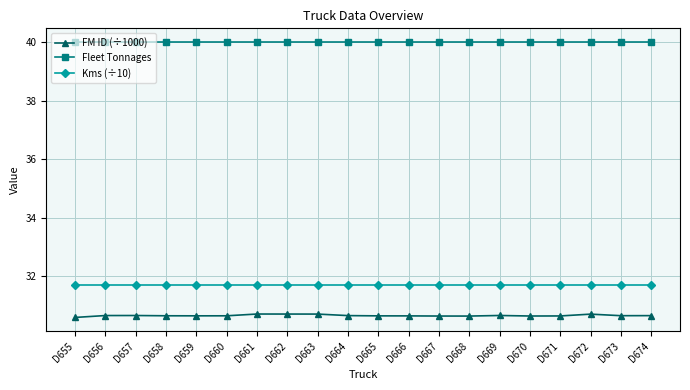

At how many categories does at least one series exceed 35?

20